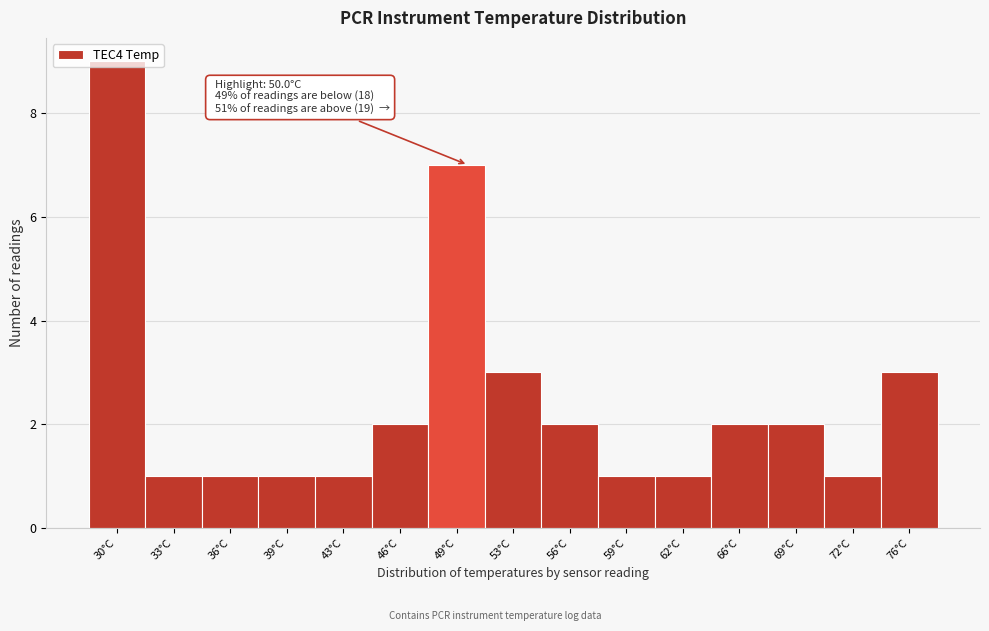

Which range on the x-axis has the tallest bar?

28.0 to 31.0